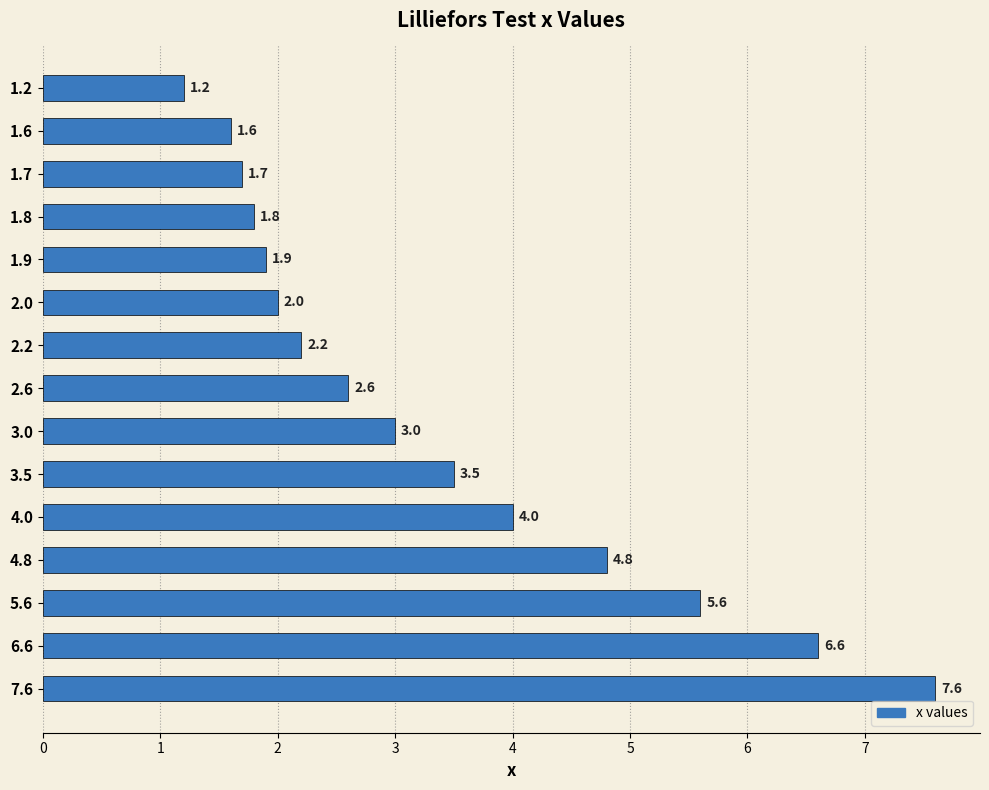

Reading top to bottom, extract all data points from this chart.

1.2=1.2	1.6=1.6	1.7=1.7	1.8=1.8	1.9=1.9	2.0=2.0	2.2=2.2	2.6=2.6	3.0=3.0	3.5=3.5	4.0=4.0	4.8=4.8	5.6=5.6	6.6=6.6	7.6=7.6